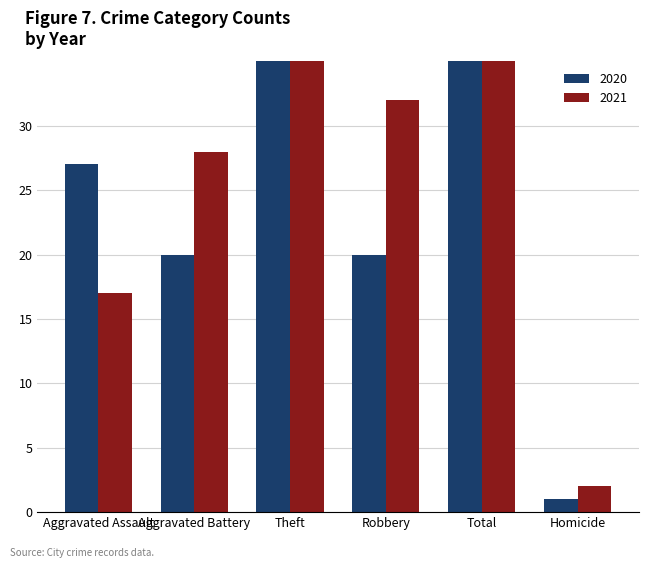

Reading left to right, transcribe all the data shown in this chart.

2020: Aggravated Assault=27	Aggravated Battery=20	Theft=97	Robbery=20	Total=213	Homicide=1
2021: Aggravated Assault=17	Aggravated Battery=28	Theft=91	Robbery=32	Total=220	Homicide=2